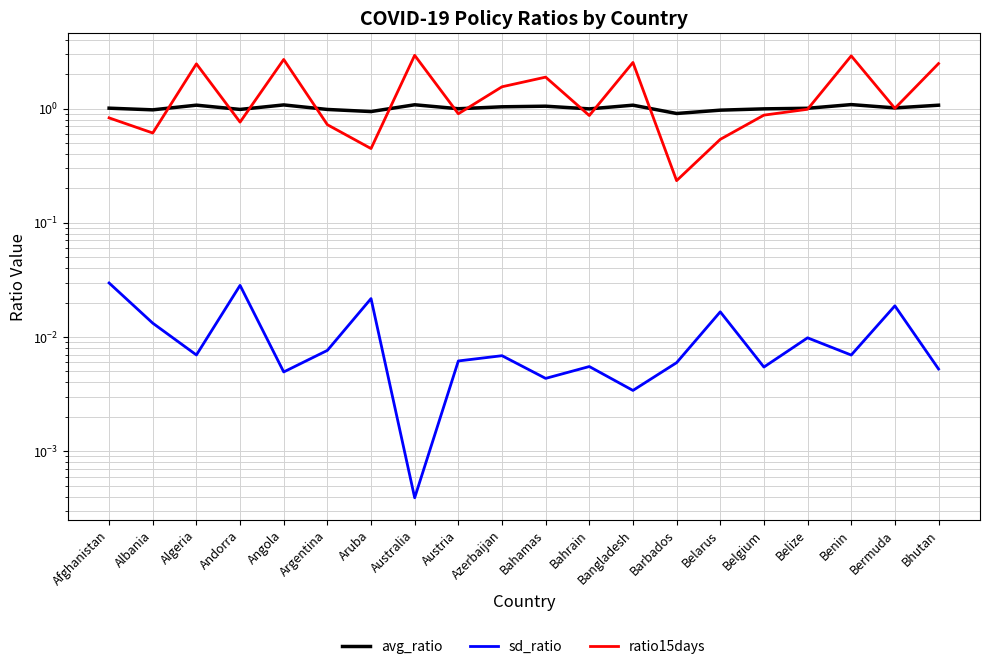

What is the sum of all avg_ratio values?

20.3